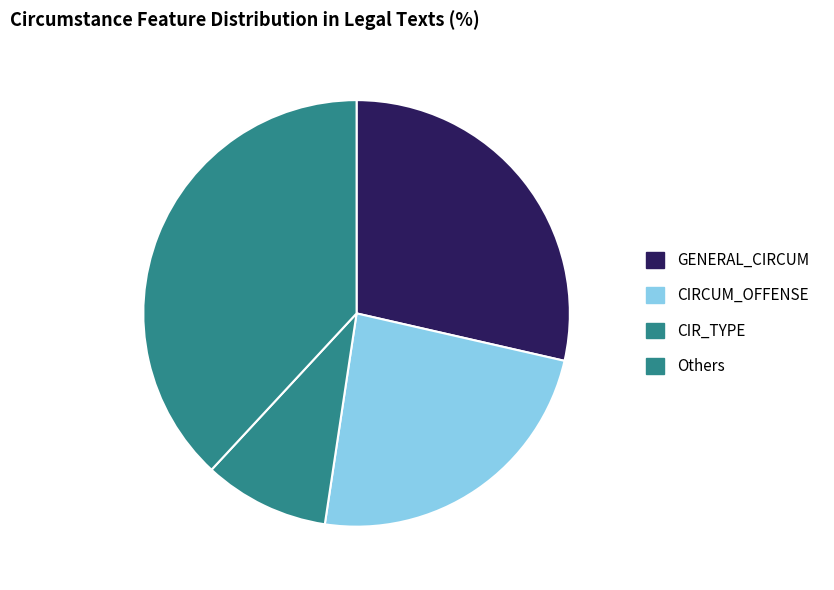

The GENERAL_CIRCUM slice represents 29% of the pie. True or false?

True